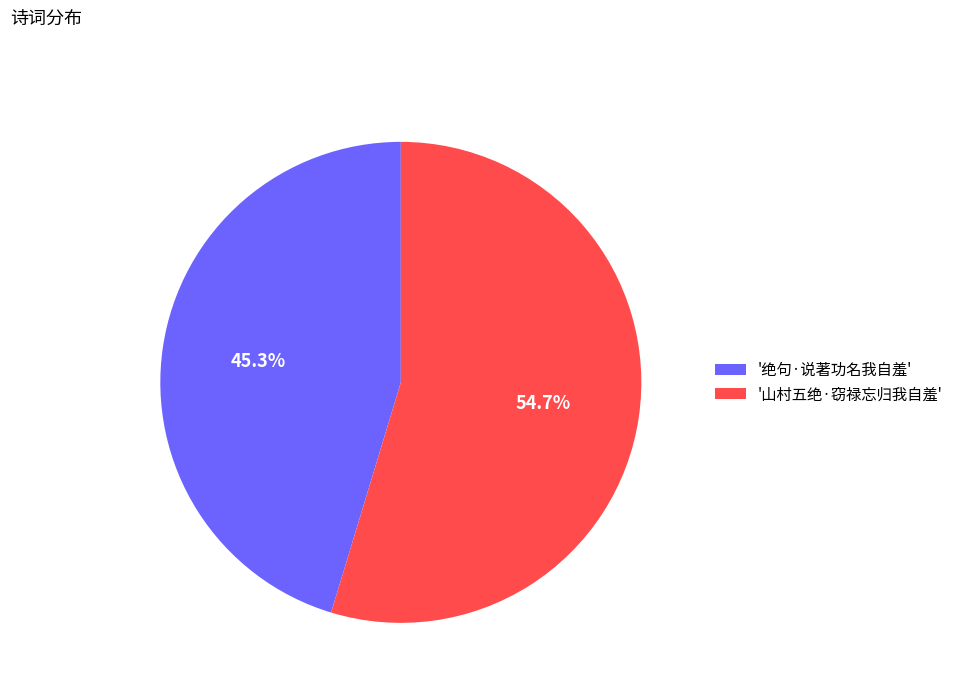

Is '绝句·说著功名我自羞' the majority of the pie?

No